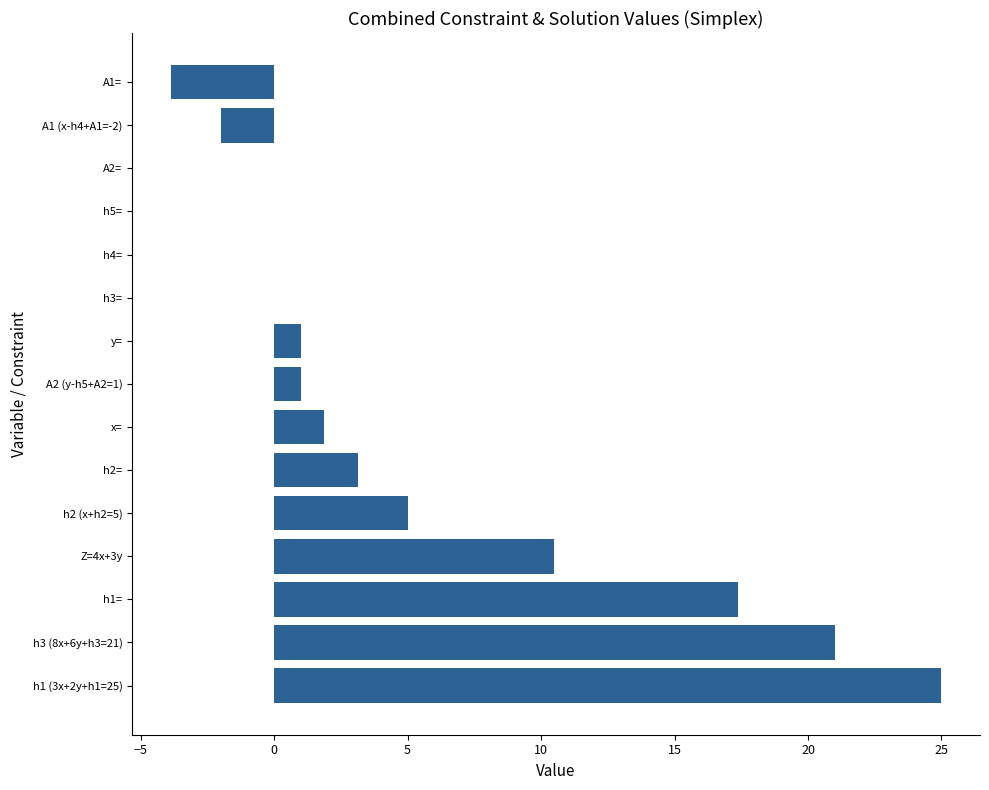

At which category does the chart reach its peak across all series?

h1 (3x+2y+h1=25)